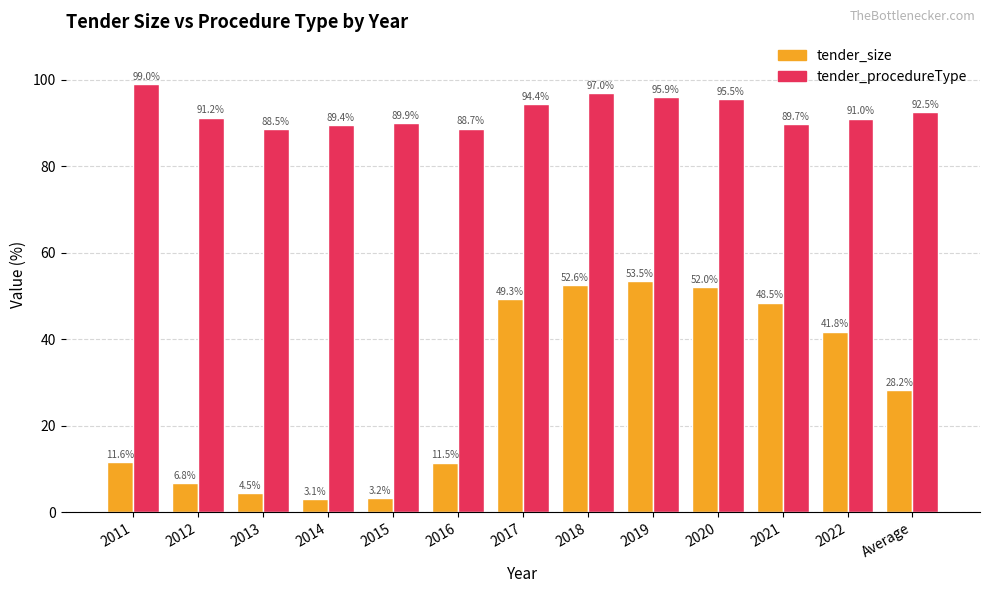

What is the greatest value displayed?

99.0